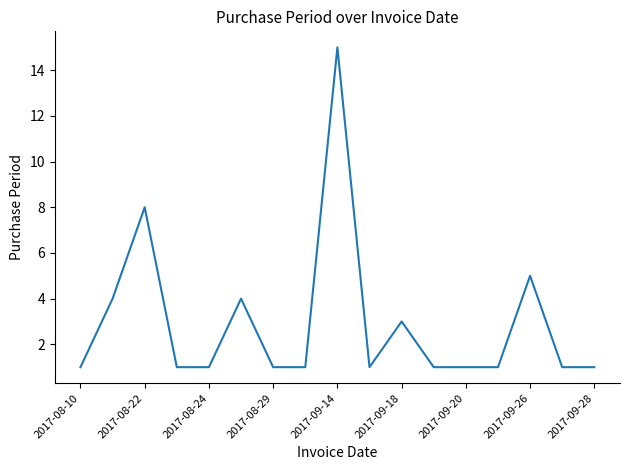

What is the greatest value displayed?

15